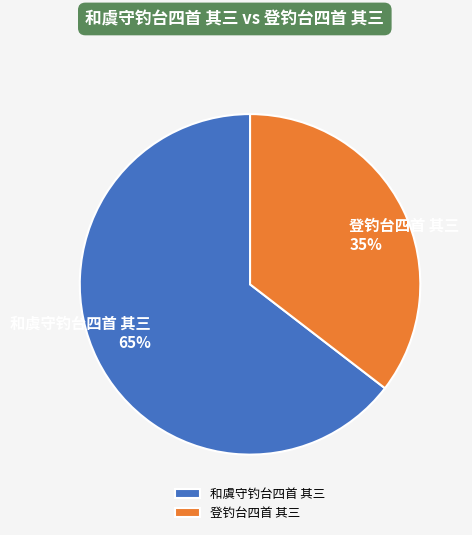

How many slices are in this pie chart?

2